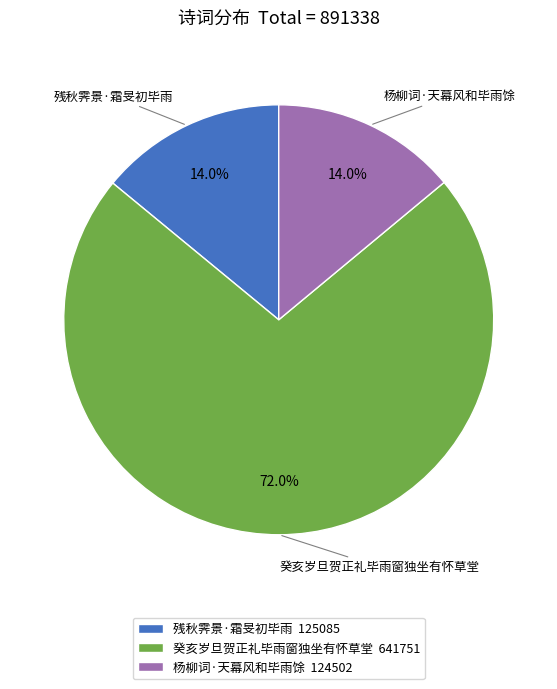

What is the total percentage of 癸亥岁旦贺正礼毕雨窗独坐有怀草堂 and 残秋霁景·霜旻初毕雨?

86.0%